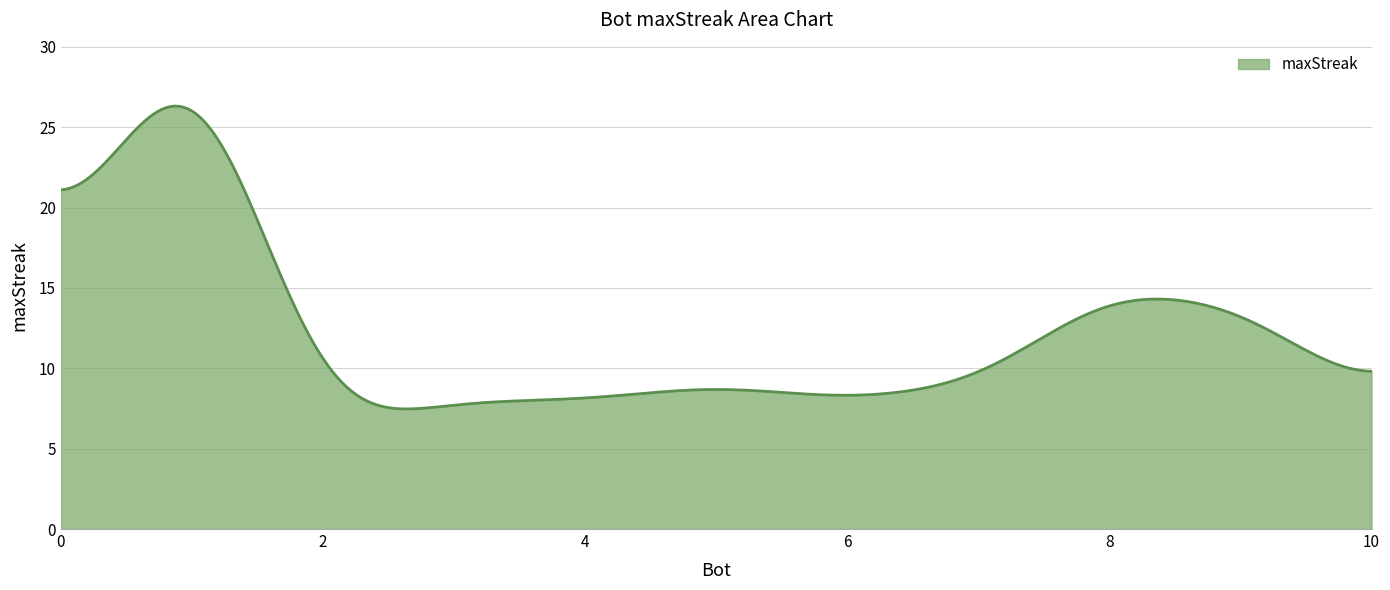

What is the maximum value shown in the chart?

26.3